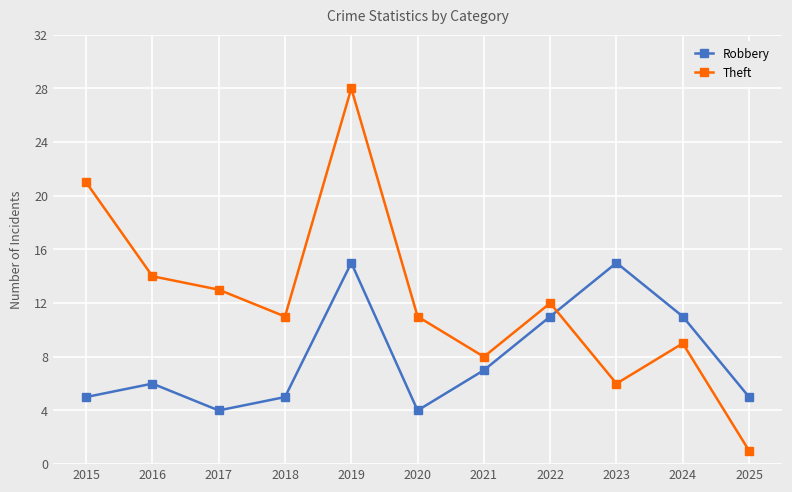

The value of Robbery at 2016 is 6. True or false?

True